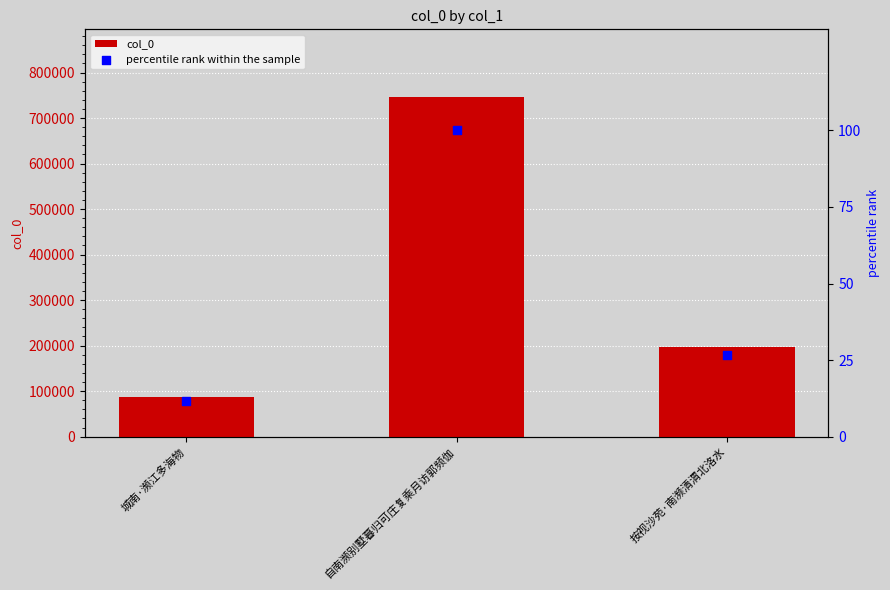

At how many categories does at least one series exceed 231591?

1